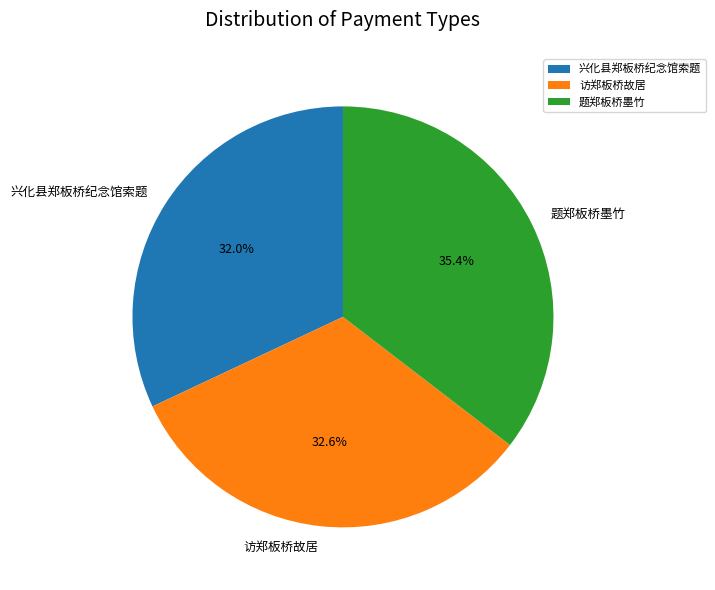

To the nearest percent, what is the difference between the 访郑板桥故居 and 题郑板桥墨竹 slice percentages?

3%